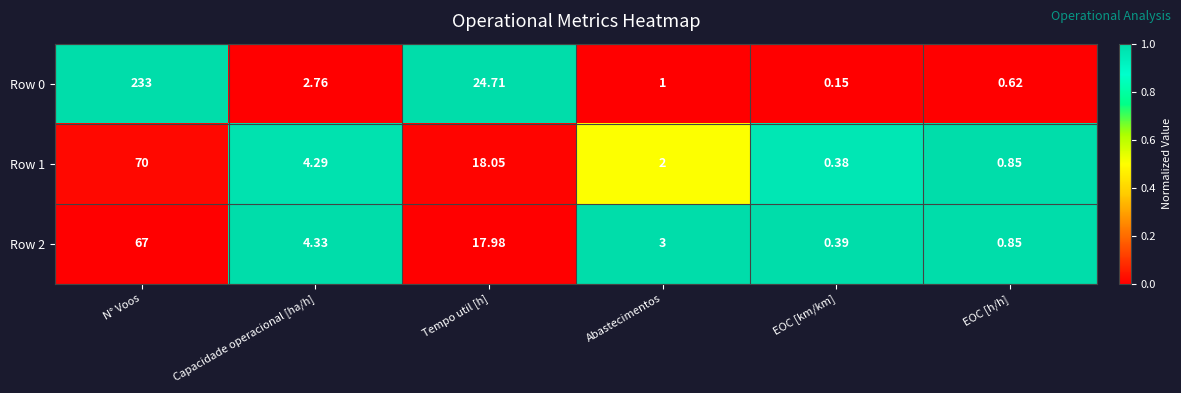

Rank the categories by Row 0 value from lowest to highest.

EOC [km/km], EOC [h/h], Abastecimentos, Capacidade operacional [ha/h], Tempo util [h], N° Voos